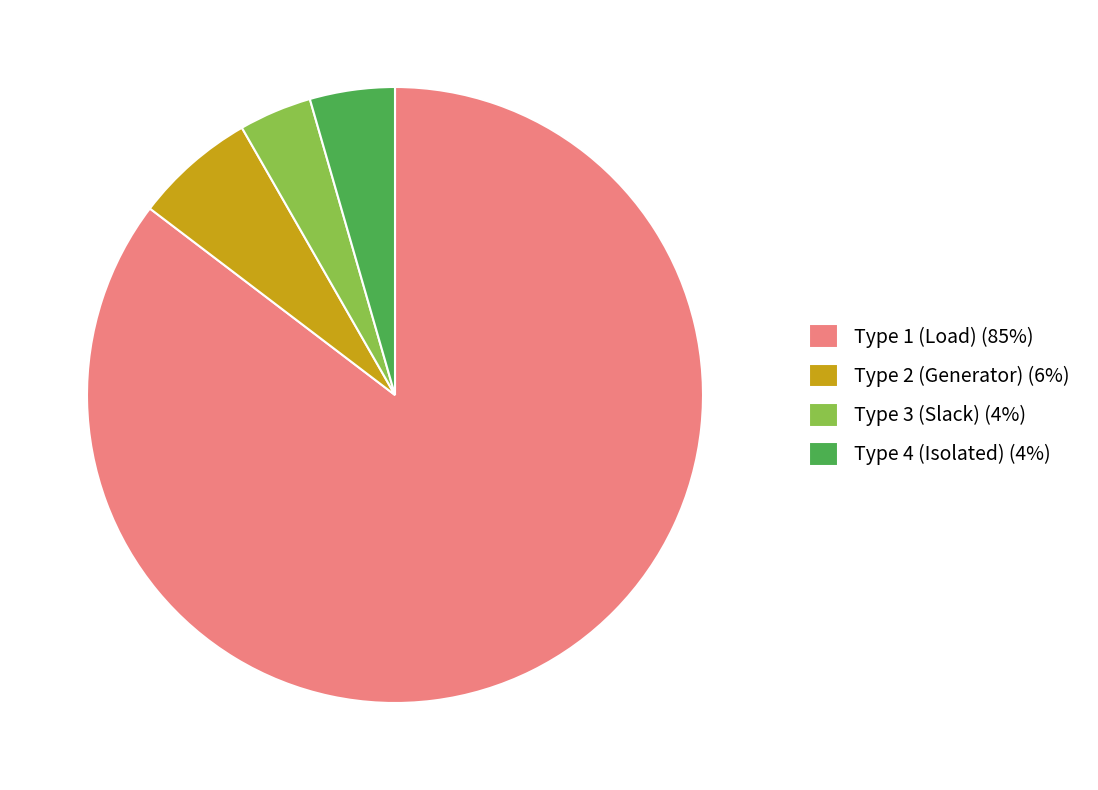

What is the majority slice?

Type 1 (Load) (85%)